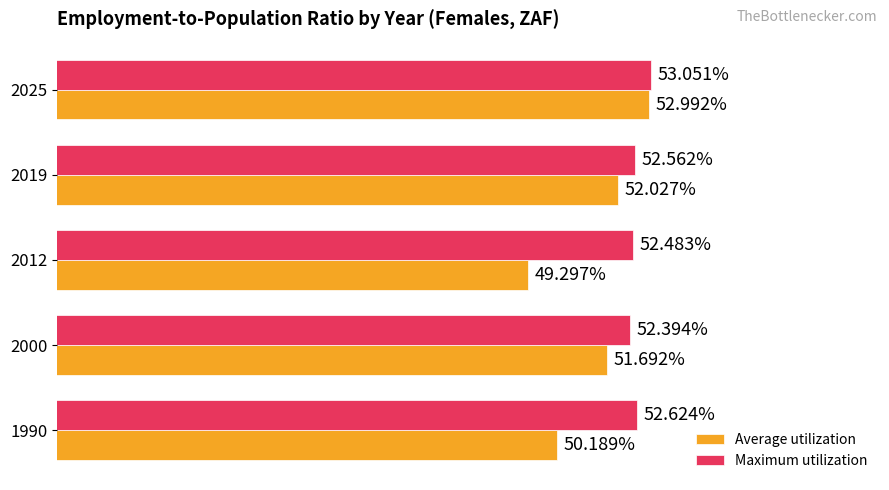

Which series has the largest total across all categories?

Maximum utilization